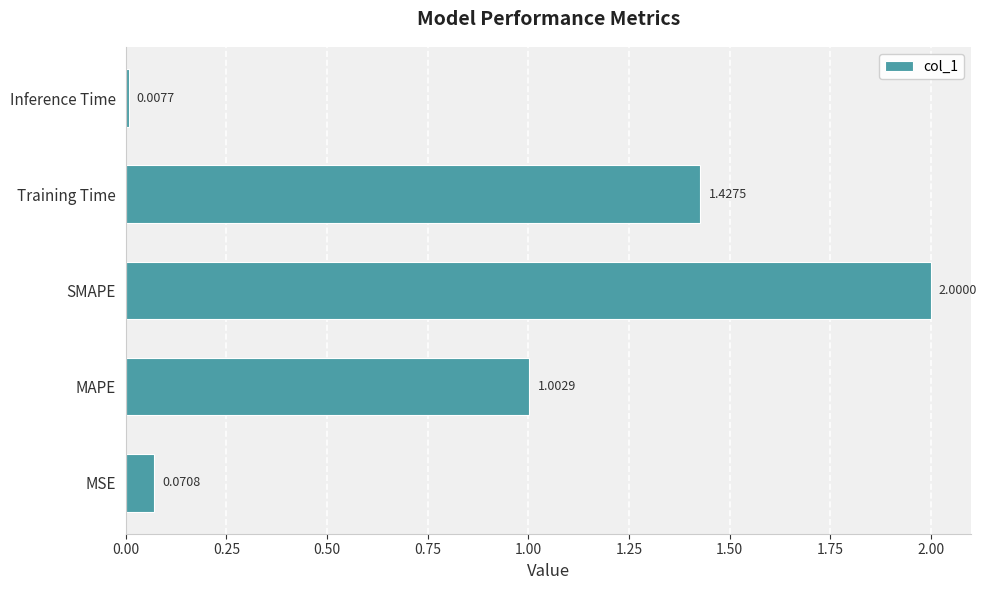

Does the chart contain stacked bars?

No